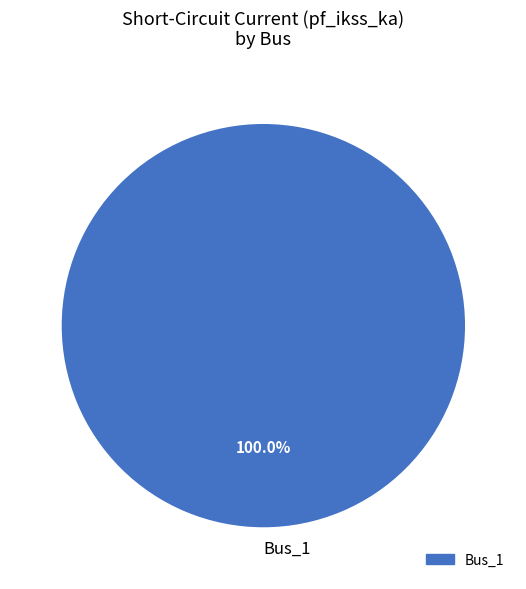

Rank the categories by value from highest to lowest.

Bus_1